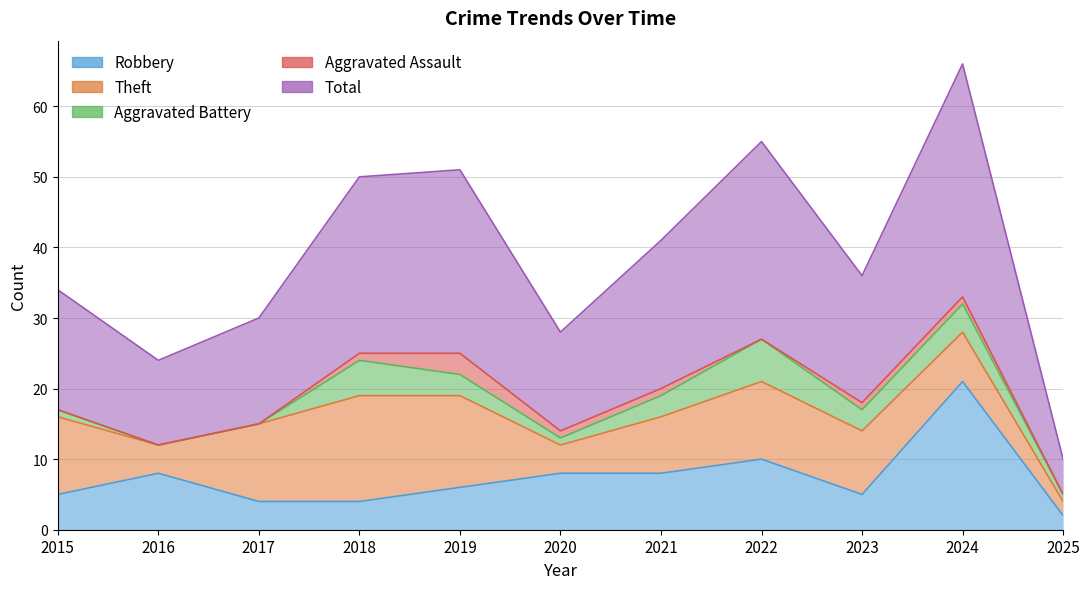

At 2022, list the series in order from largest to smallest.

Total, Theft, Robbery, Aggravated Battery, Aggravated Assault